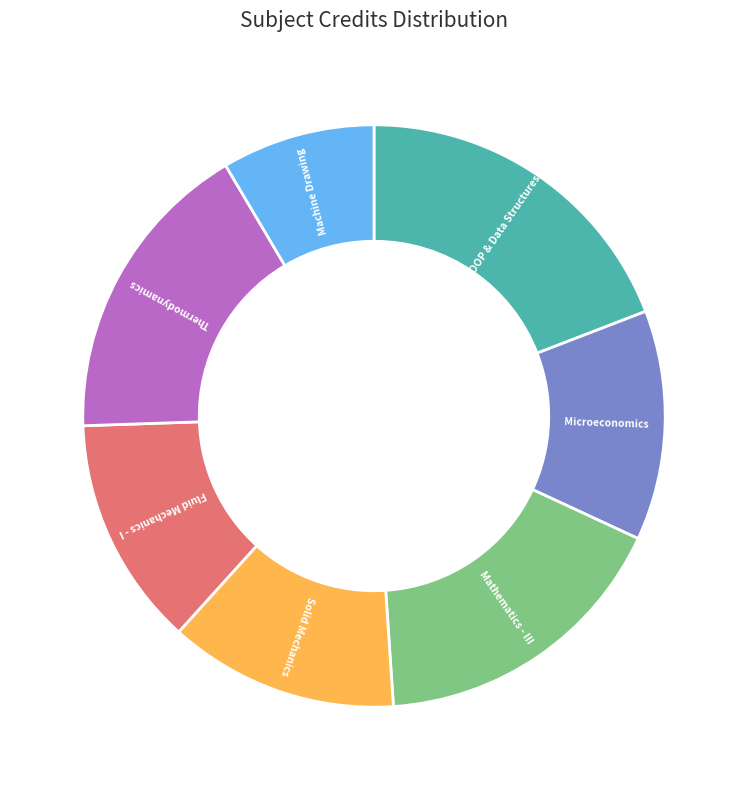

To the nearest percent, what is the average slice percentage?

14%